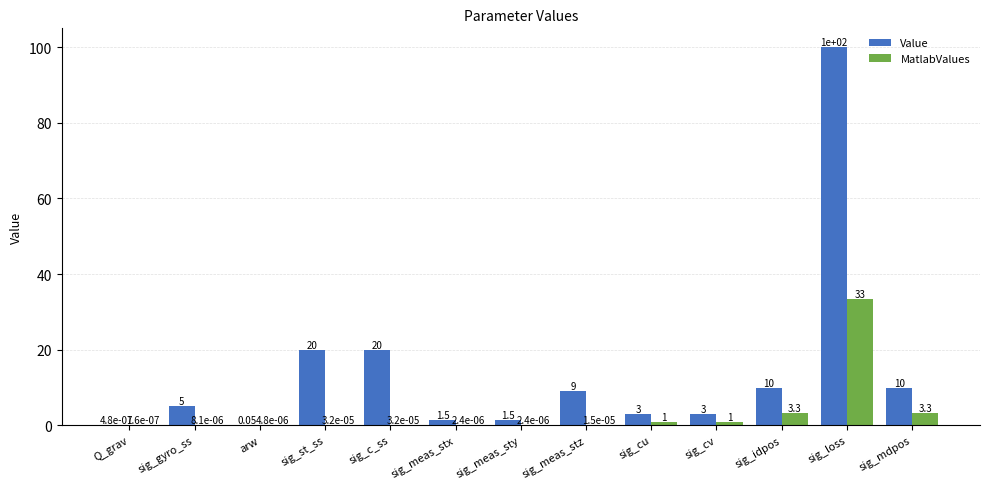

Which series has the largest total across all categories?

Value